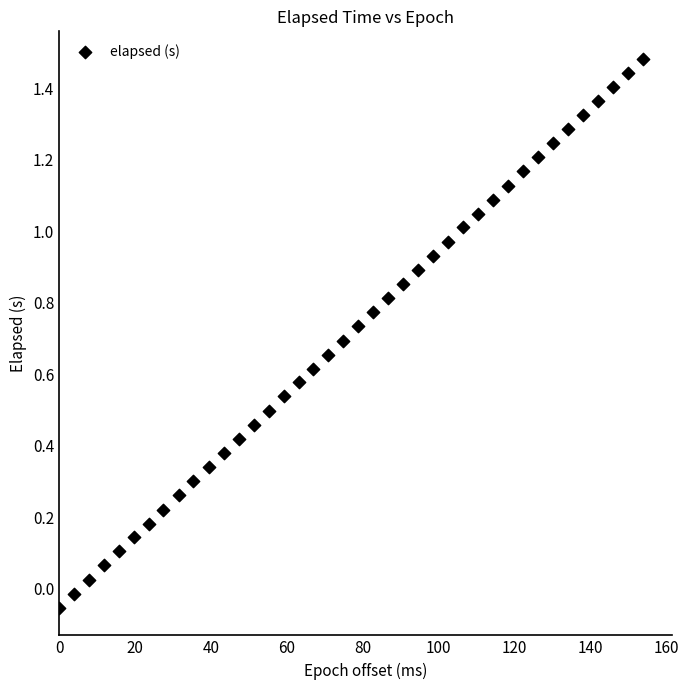

What is the range of X values (max minus min)?

153.7